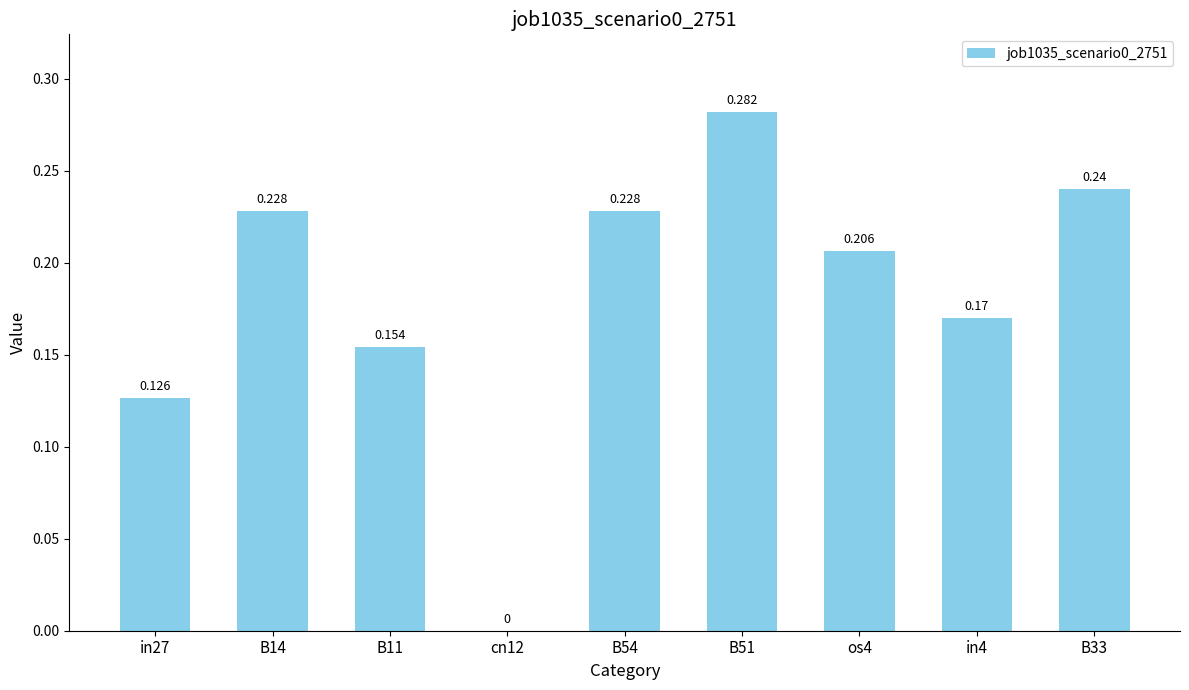

How many values exceed 0?

8